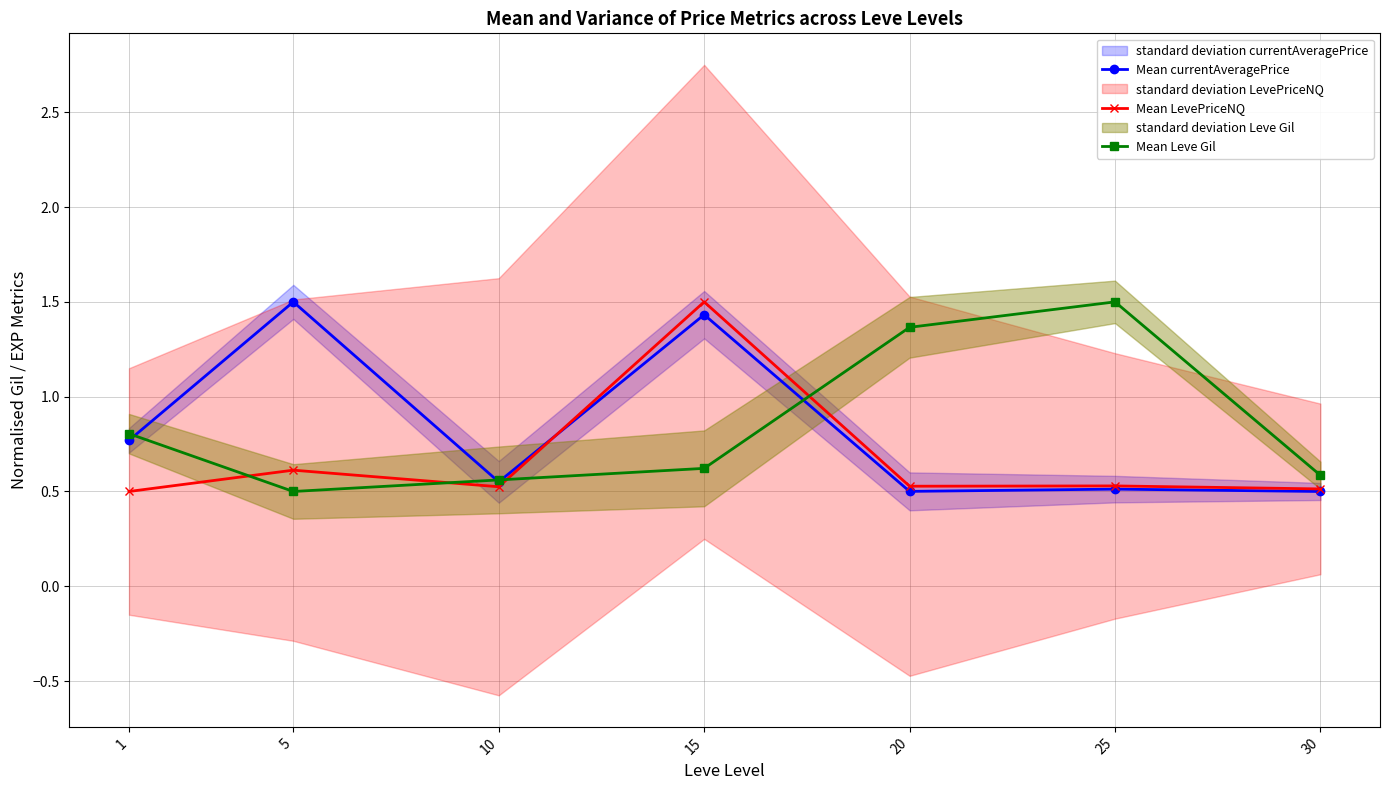

At how many categories does at least one series exceed 0?

7